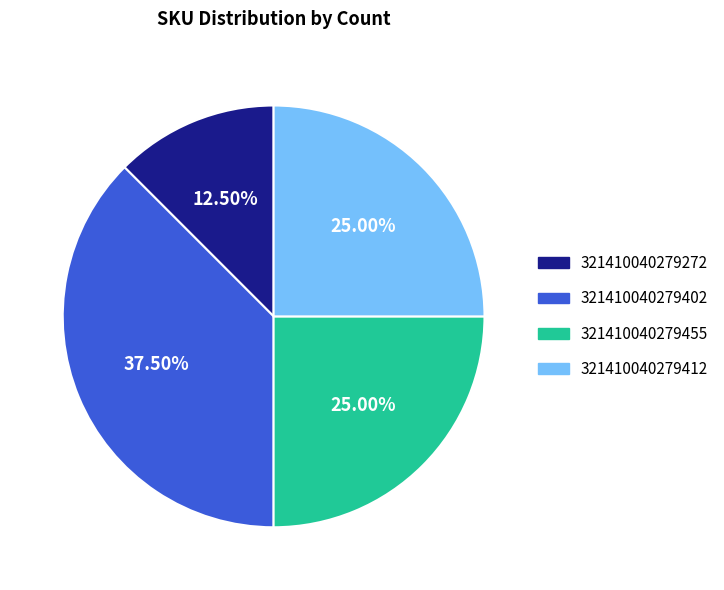

What is the smallest slice in the pie chart?

321410040279272